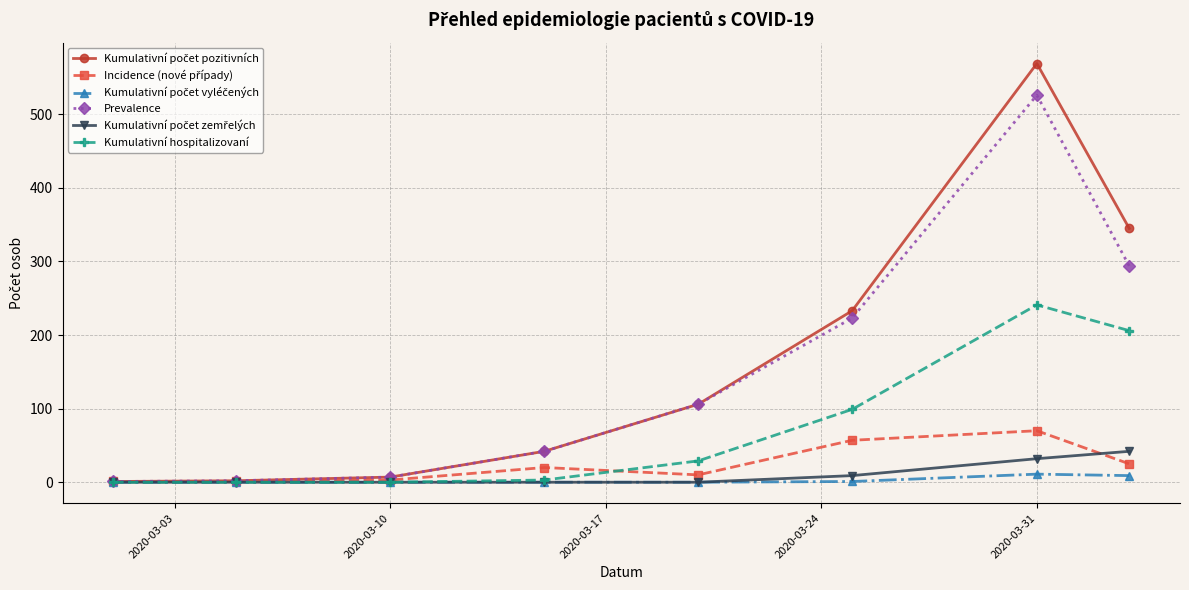

In Prevalence, how many points are higher than both neighbors (excluding endpoints)?

1